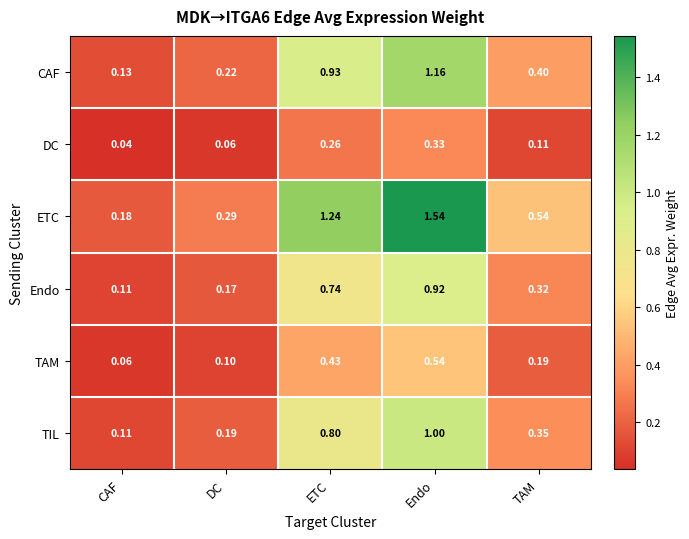

Is the value of CAF at DC greater than the value of Endo at DC?

Yes